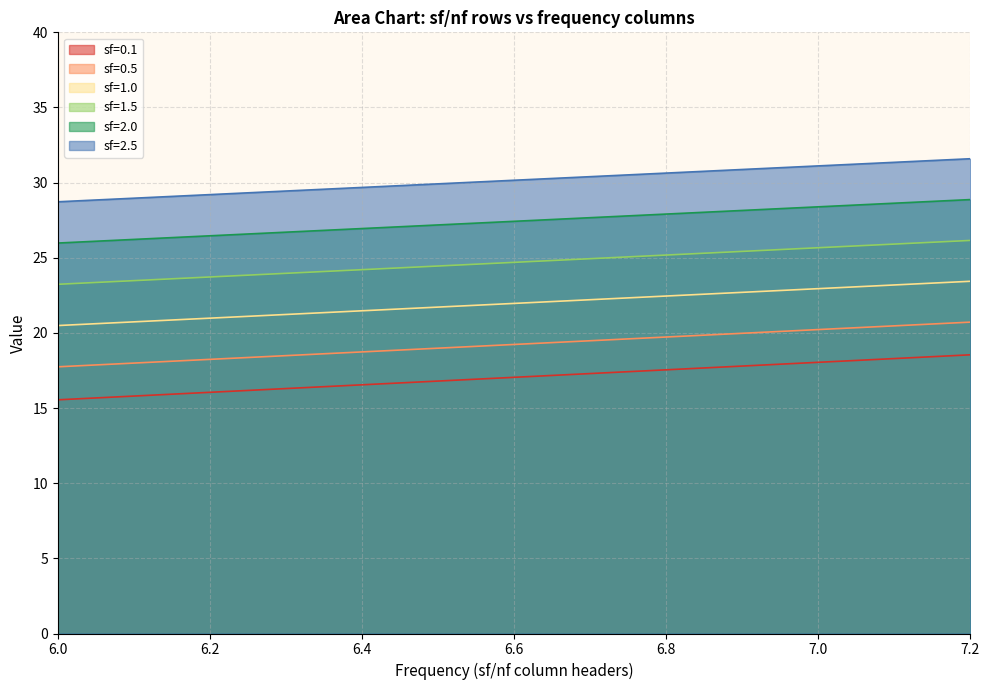

Which series has the largest total across all categories?

sf=2.5